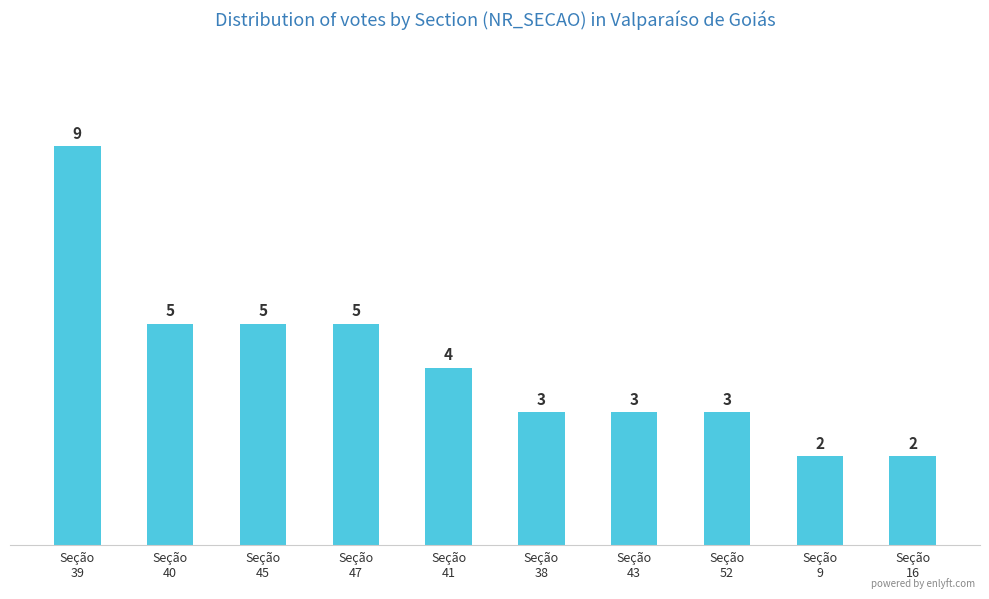

Reading left to right, list all the values displayed in this chart.

9	5	5	5	4	3	3	3	2	2